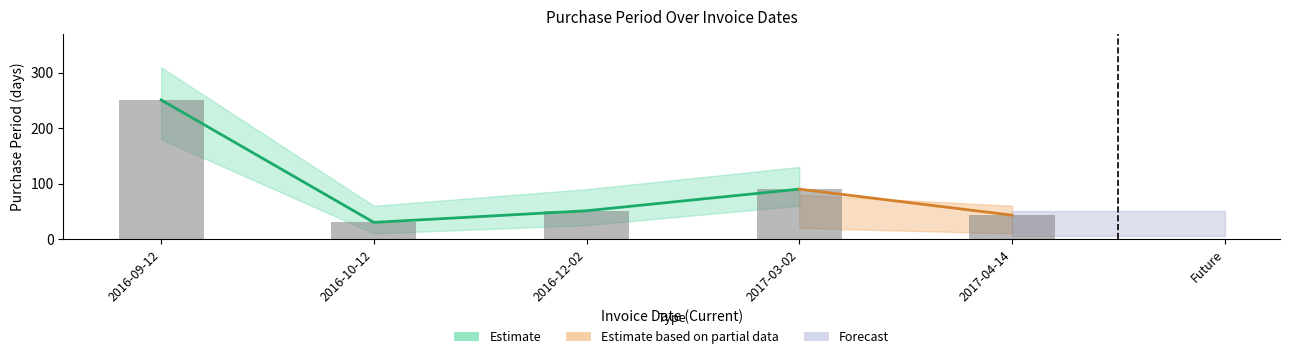

How many data points are less than 51?

2